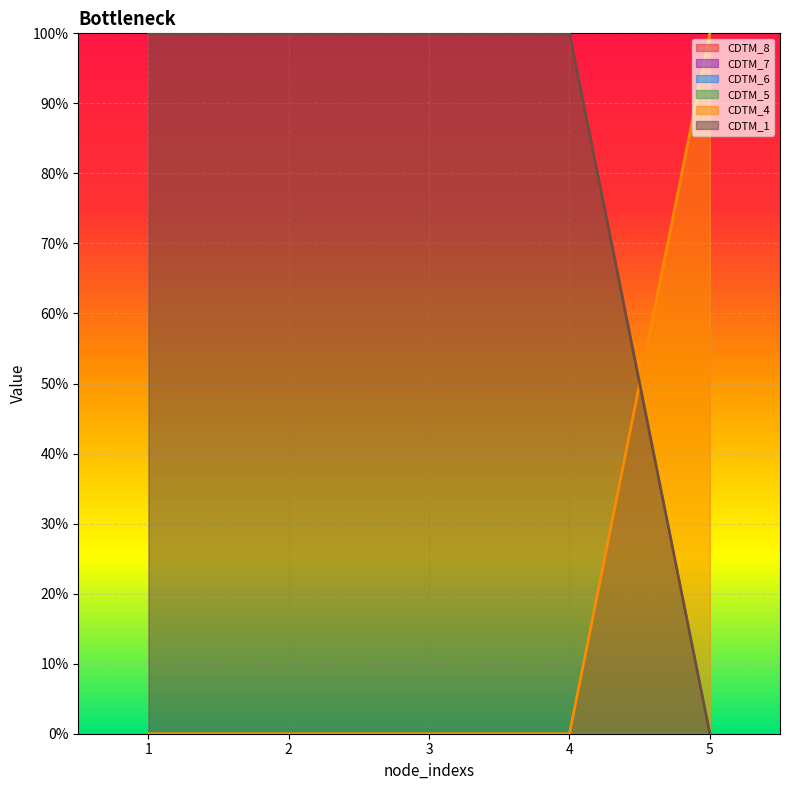

Does the chart display data point markers on the line(s)?

No